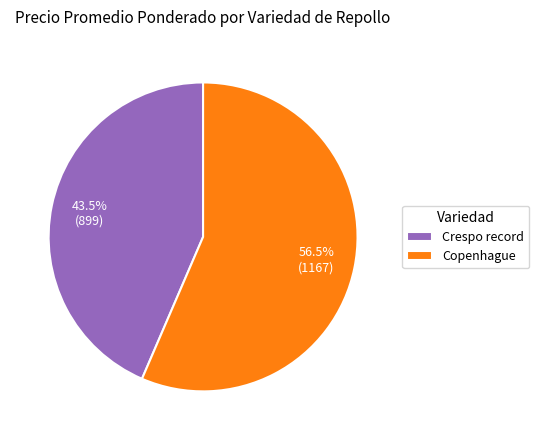

What is the ratio of the value at Copenhague to the value at Crespo record?

1.3